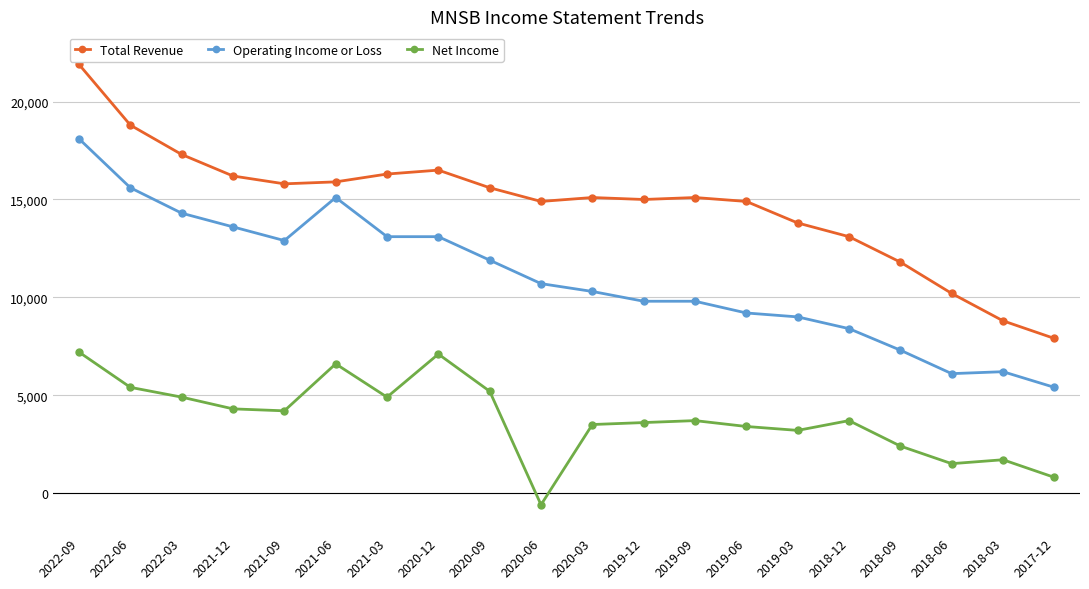

What is the difference between the Operating Income or Loss values at 2019-09 and 2021-03?

3300